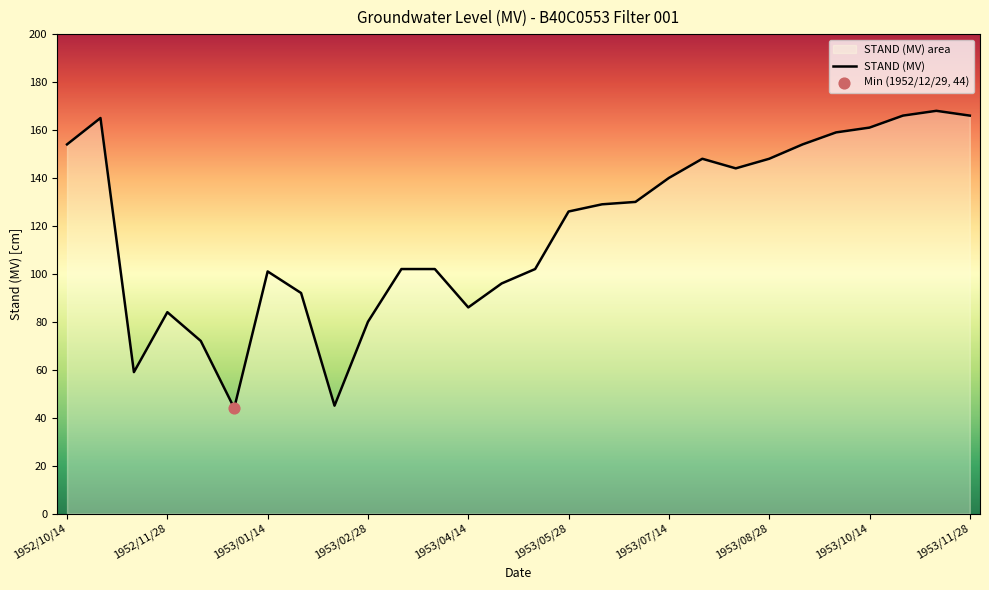

What is the change in value from 1953/04/14 to 1953/10/14?

+75